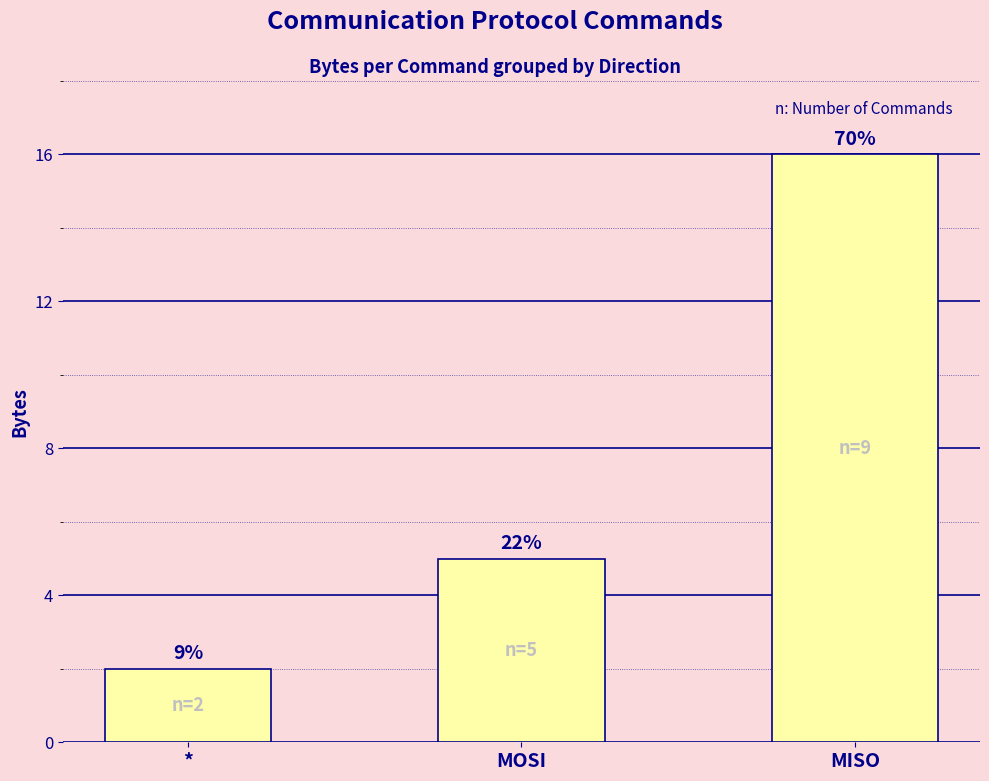

Does the chart contain any negative values?

No